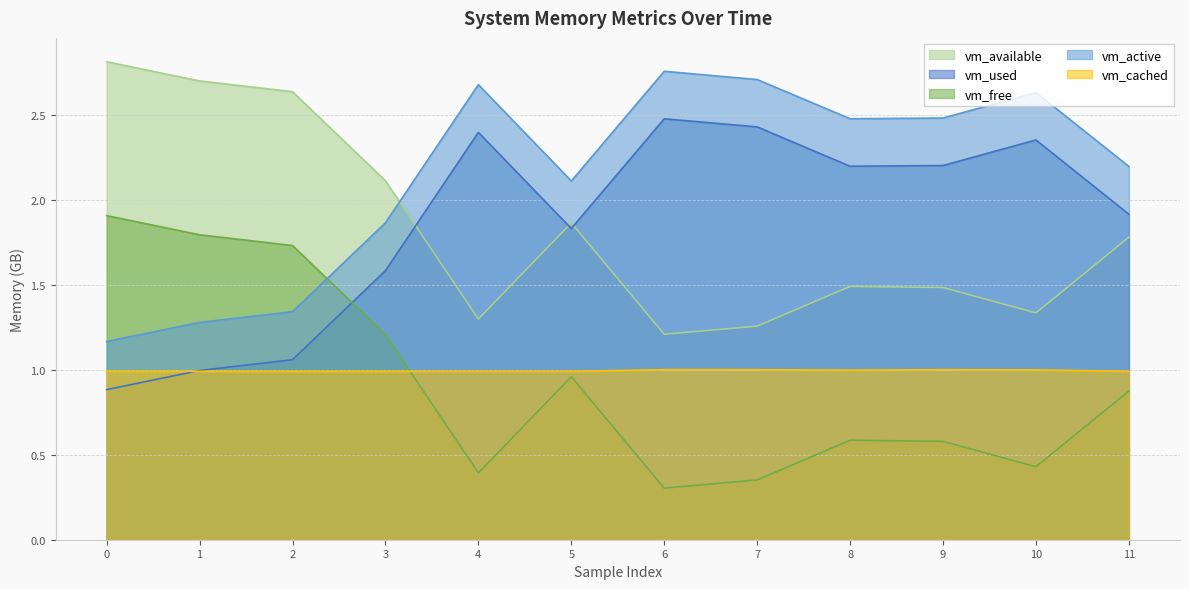

The value of vm_active at 8 is 2.5. True or false?

True